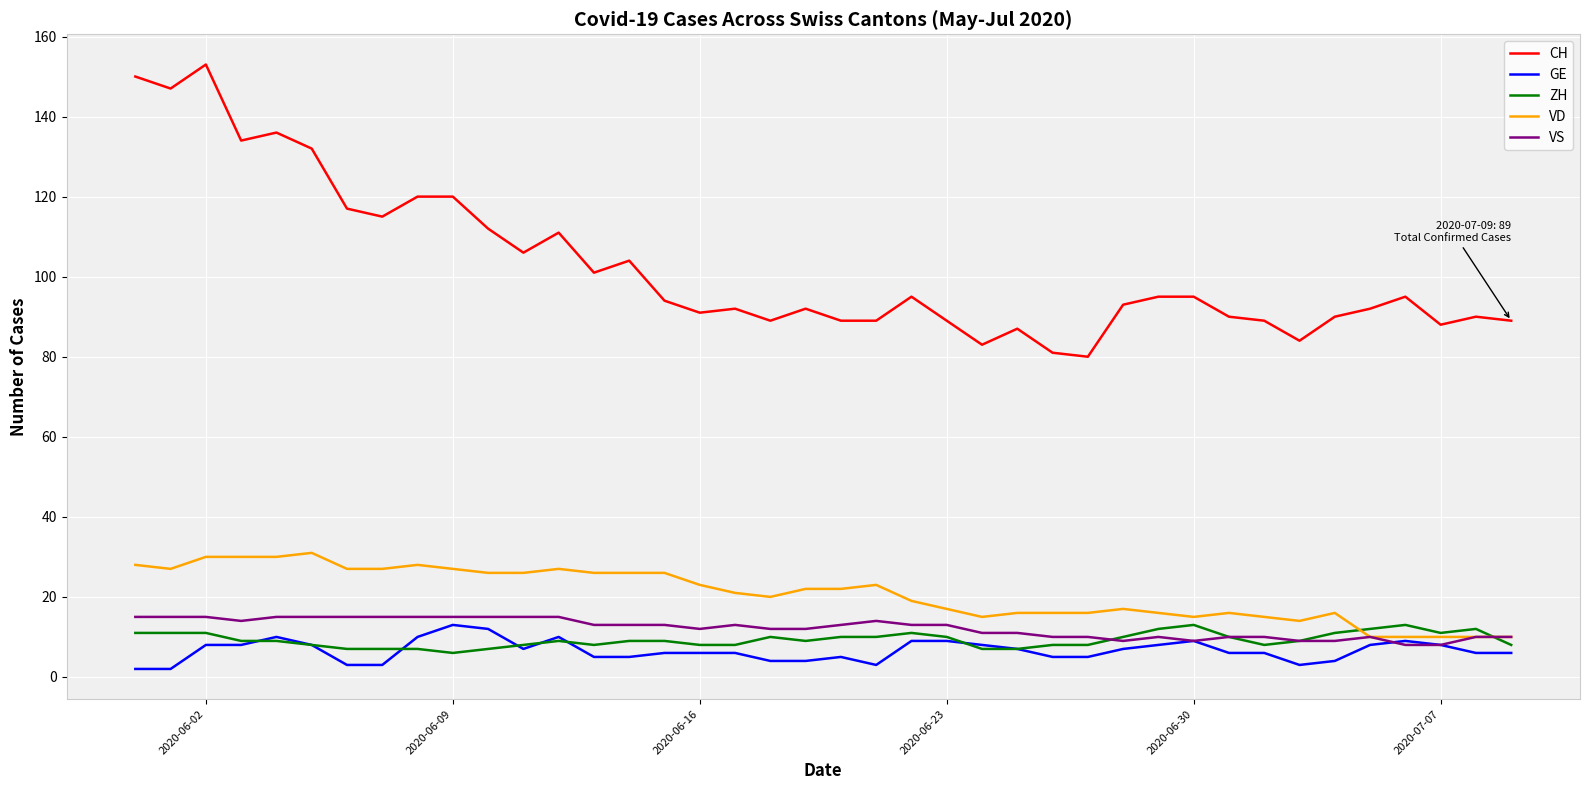

Which series has the largest total across all categories?

CH